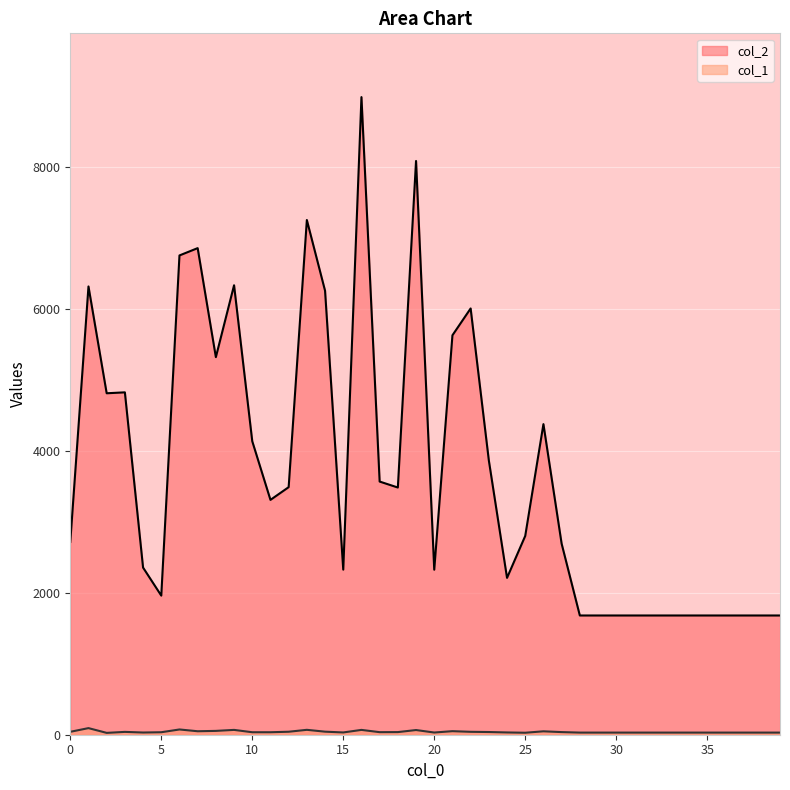

Reading left to right, transcribe all the data shown in this chart.

col_2: 0=2716	1=6316	2=4811	3=4824	4=2355	5=1960	6=6753	7=6856	8=5320	9=6333	10=4135	11=3309	12=3488	13=7252	14=6256	15=2326	16=8984	17=3567	18=3483	19=8084	20=2325	21=5628	22=6006	23=3865	24=2210	25=2801	26=4376	27=2692	28=1680	29=1680	30=1680	31=1680	32=1680	33=1680	34=1680	35=1680	36=1680	37=1680	38=1680	39=1680
col_1: 0=41	1=93	2=26	3=40	4=31	5=35	6=74	7=49	8=54	9=68	10=35	11=35	12=42	13=69	14=43	15=32	16=68	17=36	18=37	19=66	20=31	21=50	22=41	23=38	24=32	25=28	26=48	27=37	28=30	29=30	30=30	31=30	32=30	33=30	34=30	35=30	36=30	37=30	38=30	39=30